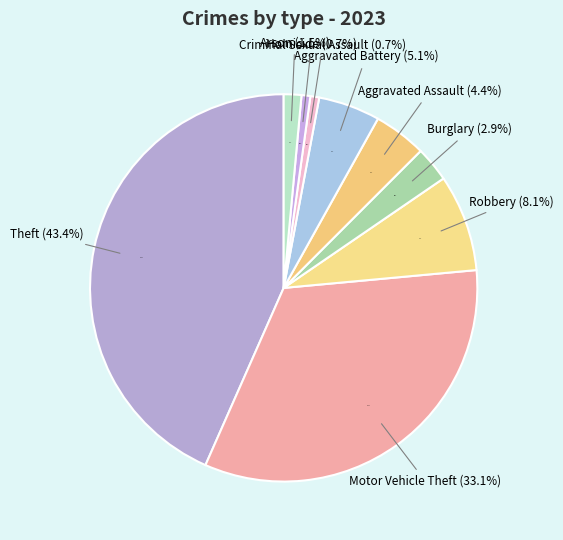

To the nearest percent, what is the difference between the largest and smallest slice percentages?

43%